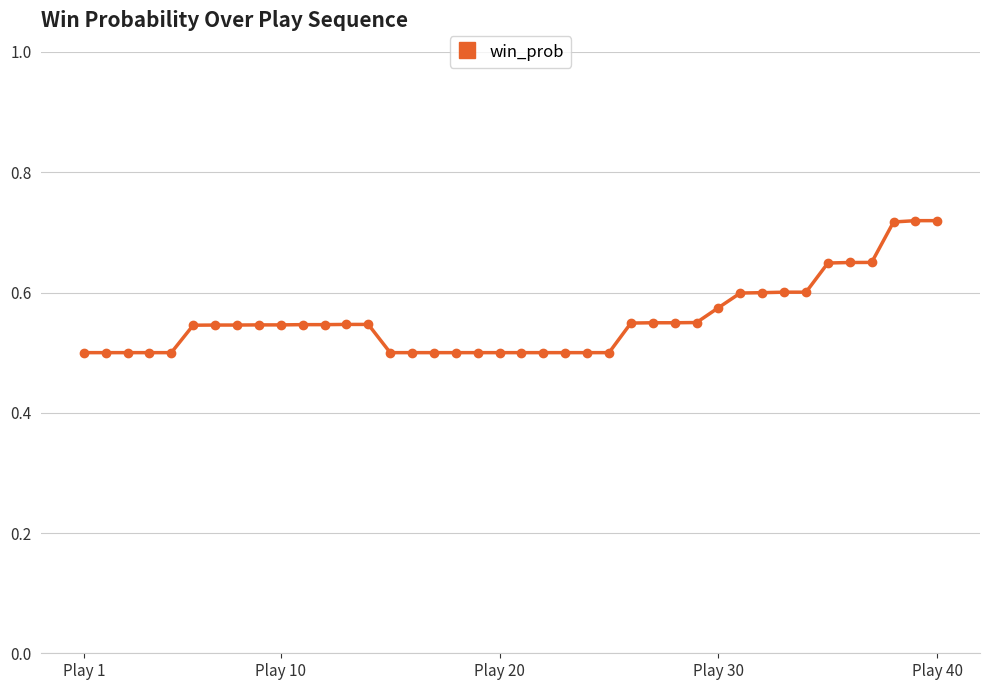

How many values are between 0 and 1?

40